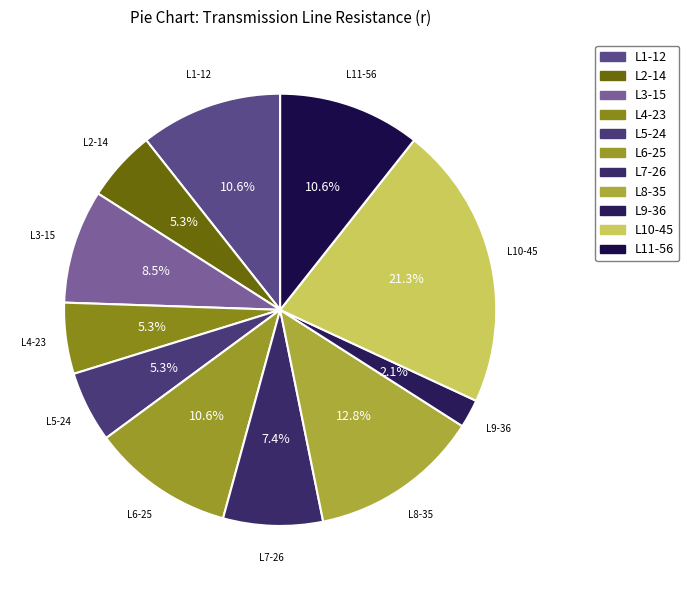

How many segments does this pie chart have?

11